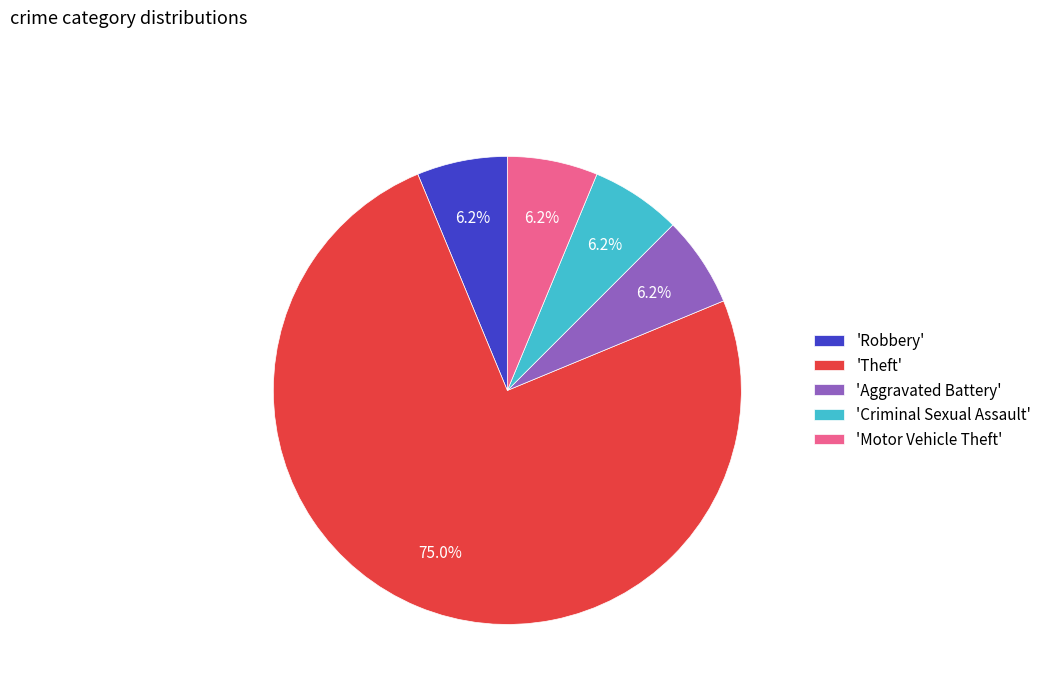

What is the largest slice in the pie chart?

'Theft'